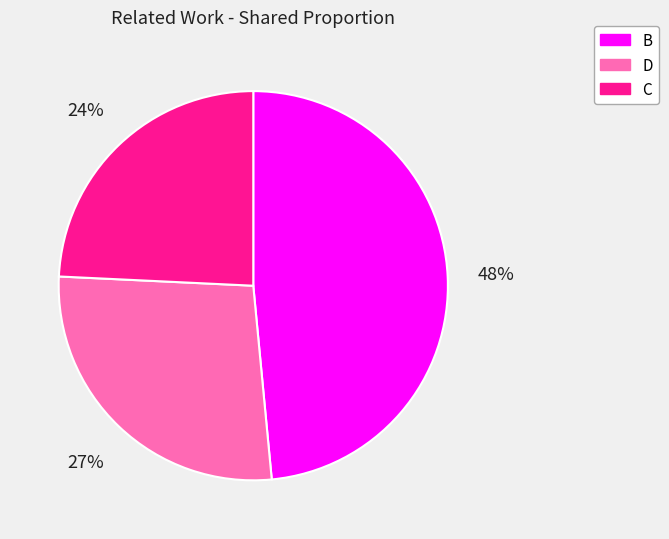

What is the smallest slice in the pie chart?

C